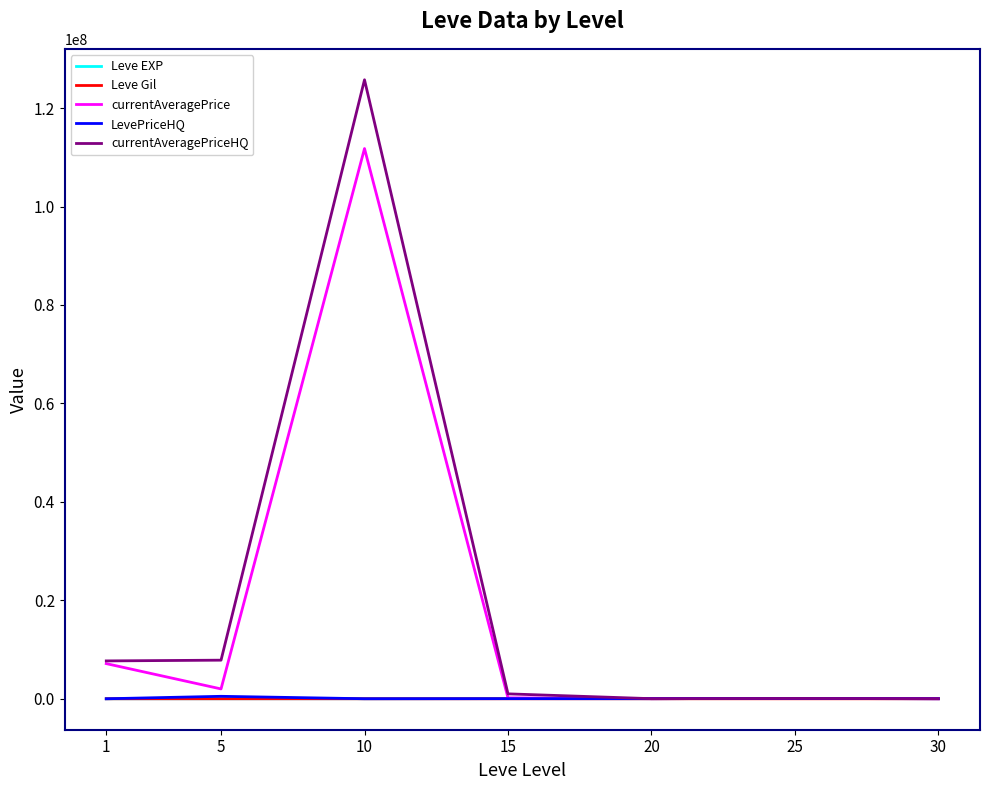

What is the sum of all currentAveragePrice values?

121219166.9